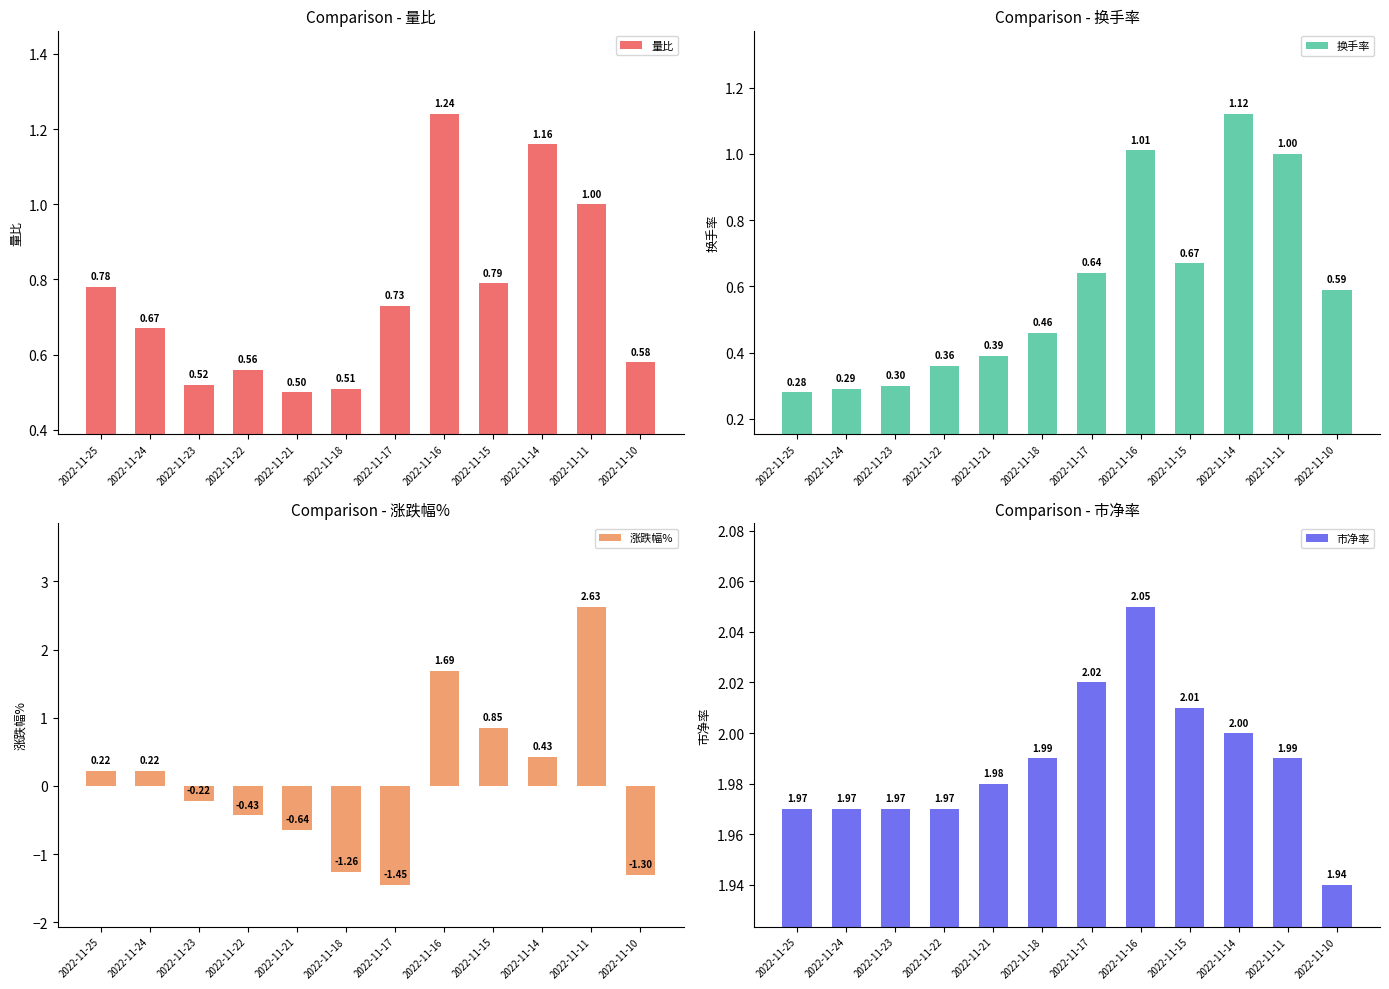

Is it true that 换手率 equals 1.0 at 2022-11-15?

False